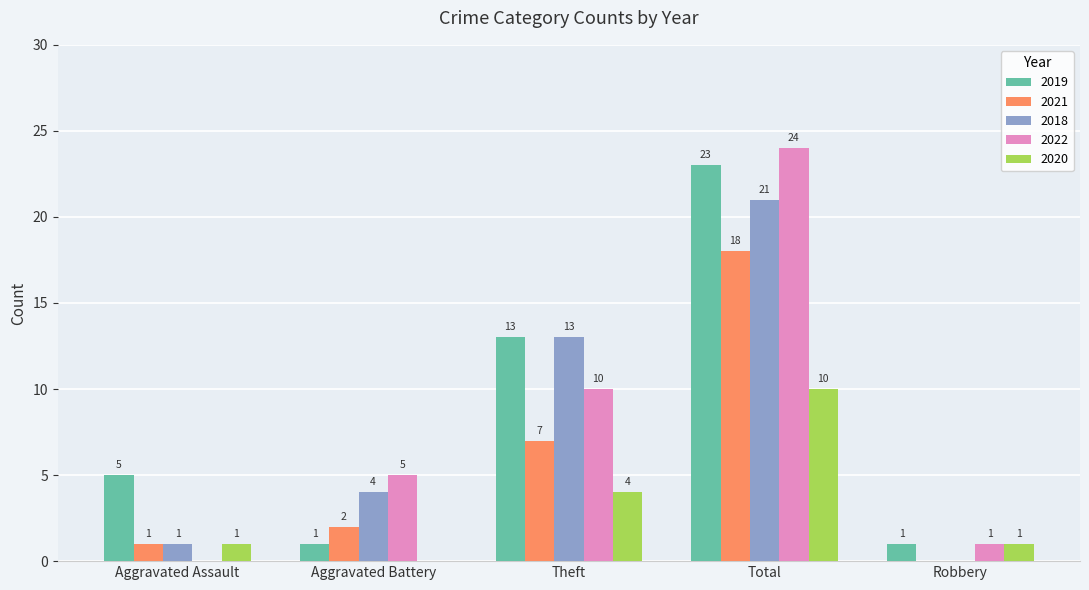

Where is 2019 nearest to the value 12?

Theft